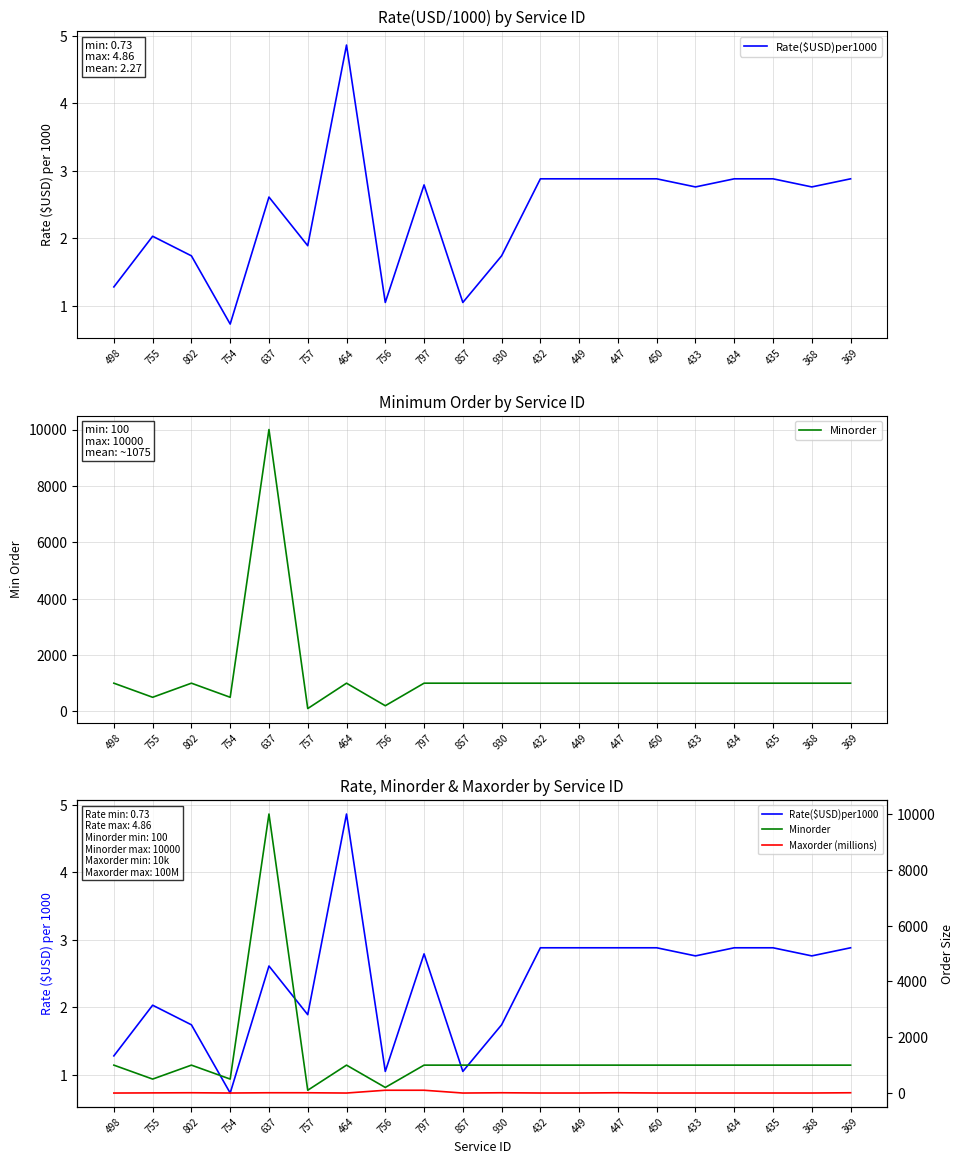

How many lines are shown in the chart?

3